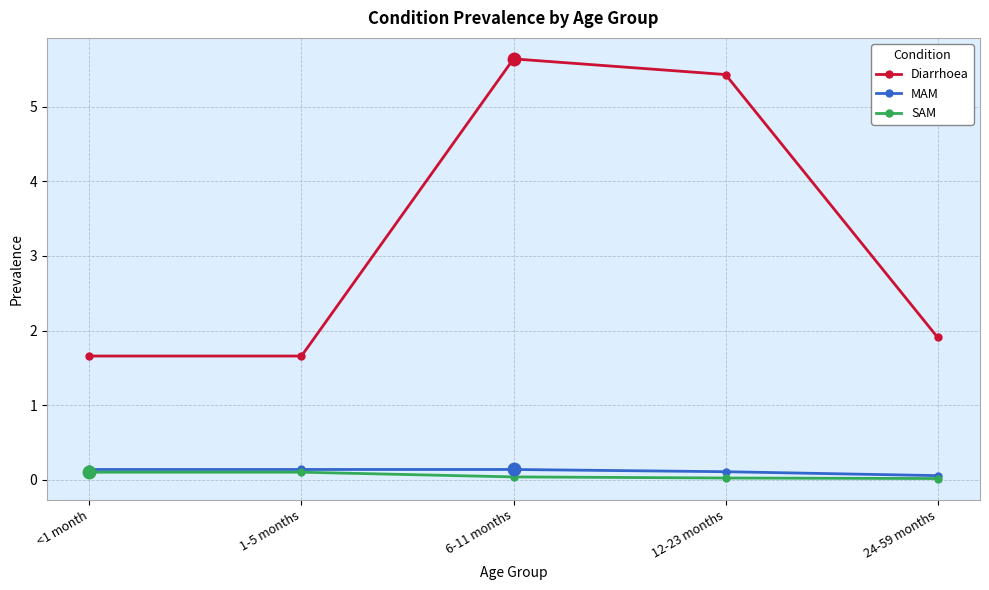

The value of MAM at 12-23 months is 0.1. True or false?

True